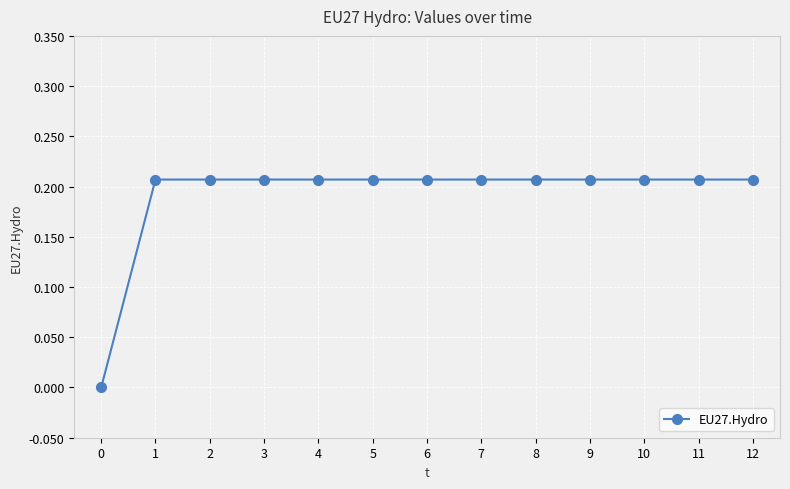

How many positive values are there?

12